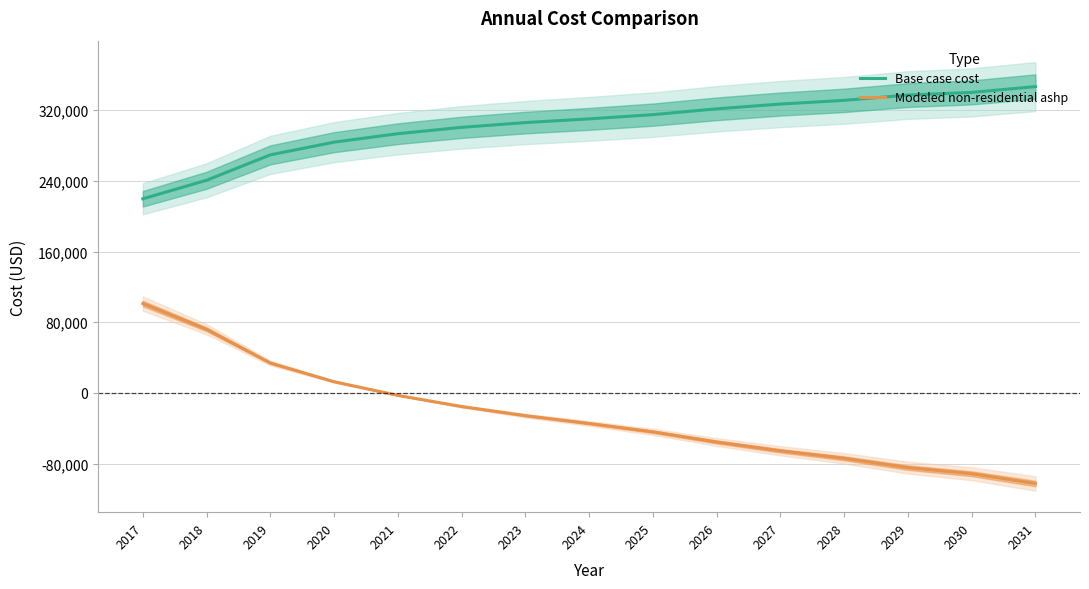

What are all the series names shown in the legend?

Base case cost, Modeled non-residential ashp